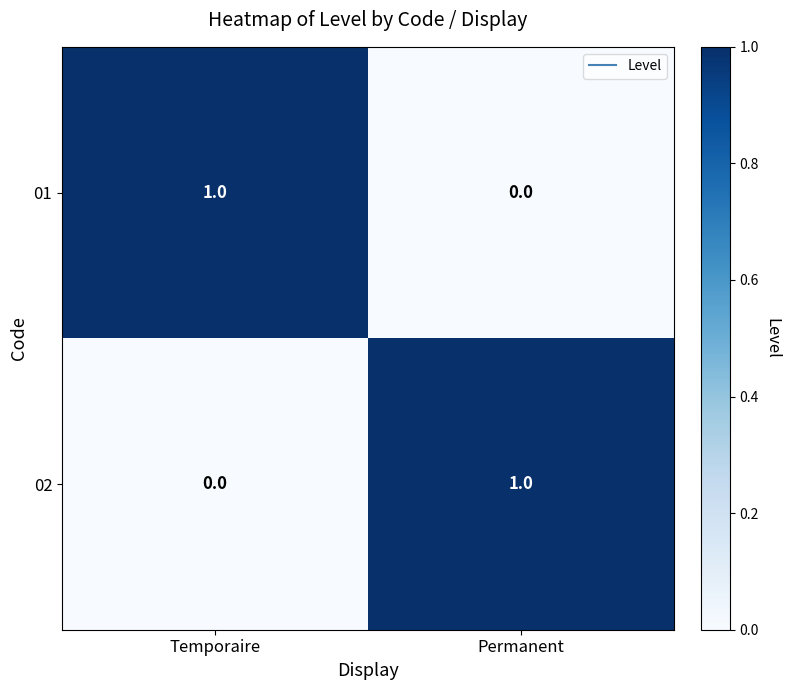

Rank the series at Permanent from highest to lowest value.

02, 01